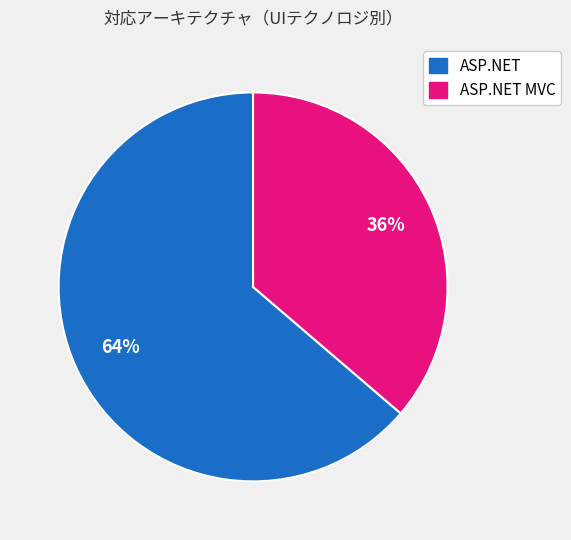

Is there any slice that represents more than half of the pie?

Yes